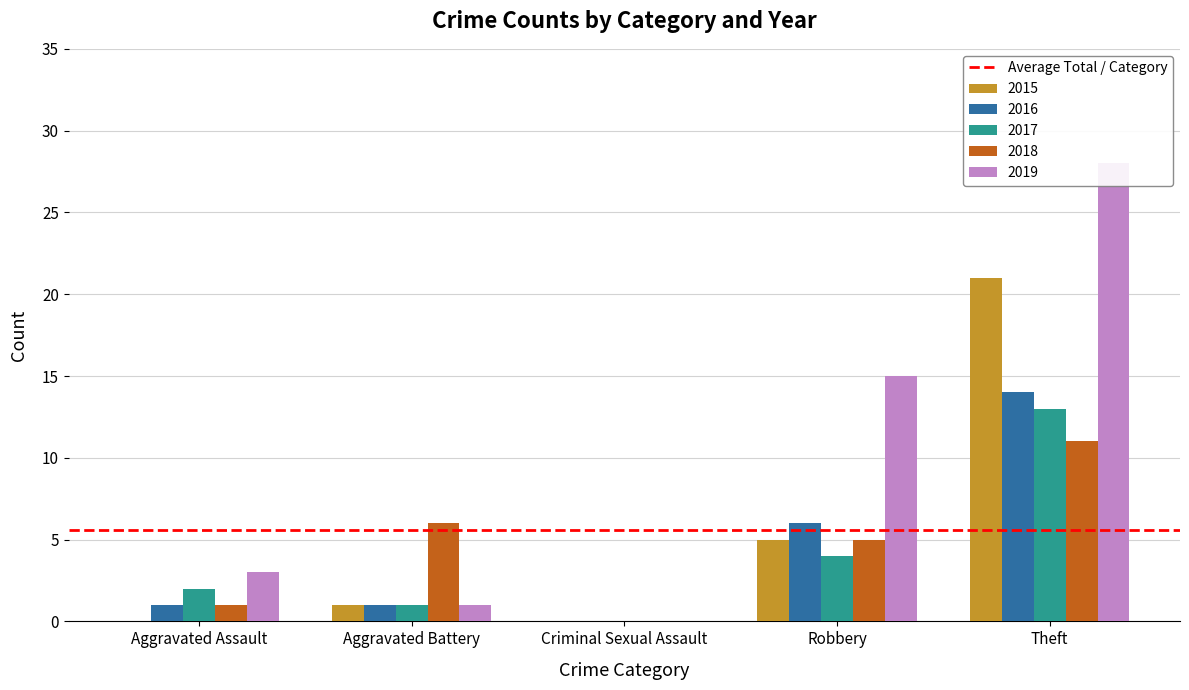

What is the difference between the 2016 values at Aggravated Battery and Theft?

13